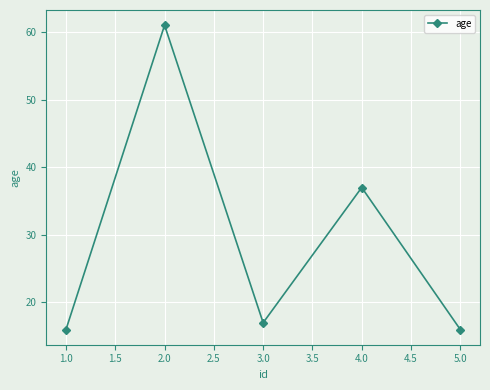

How many data points does each series have?

5